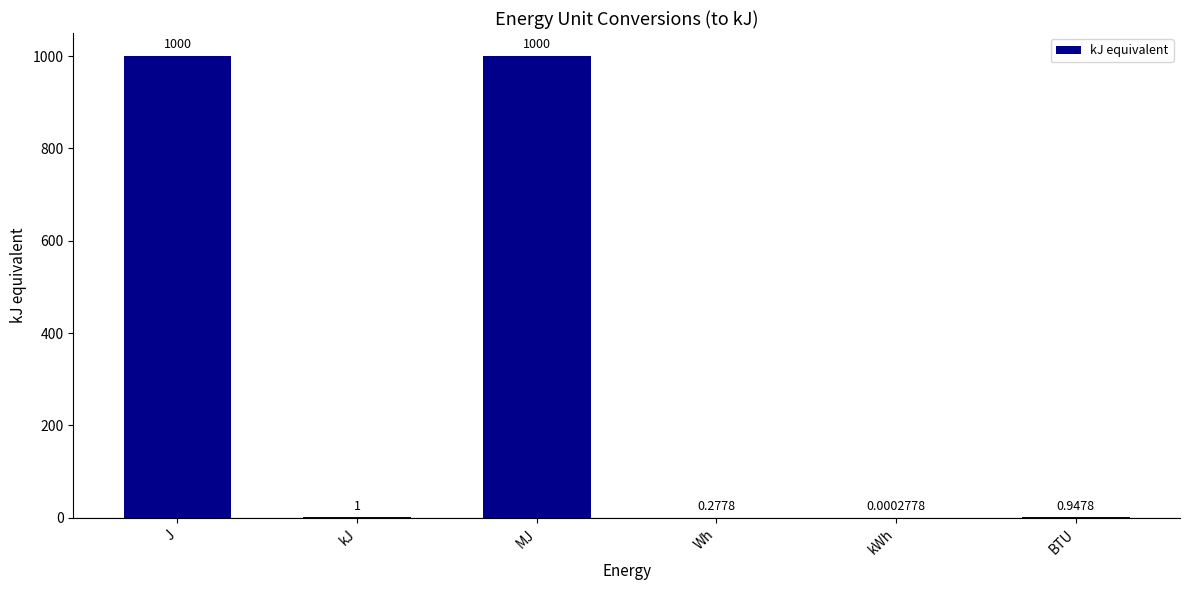

At which label does the data first exceed 1?

J